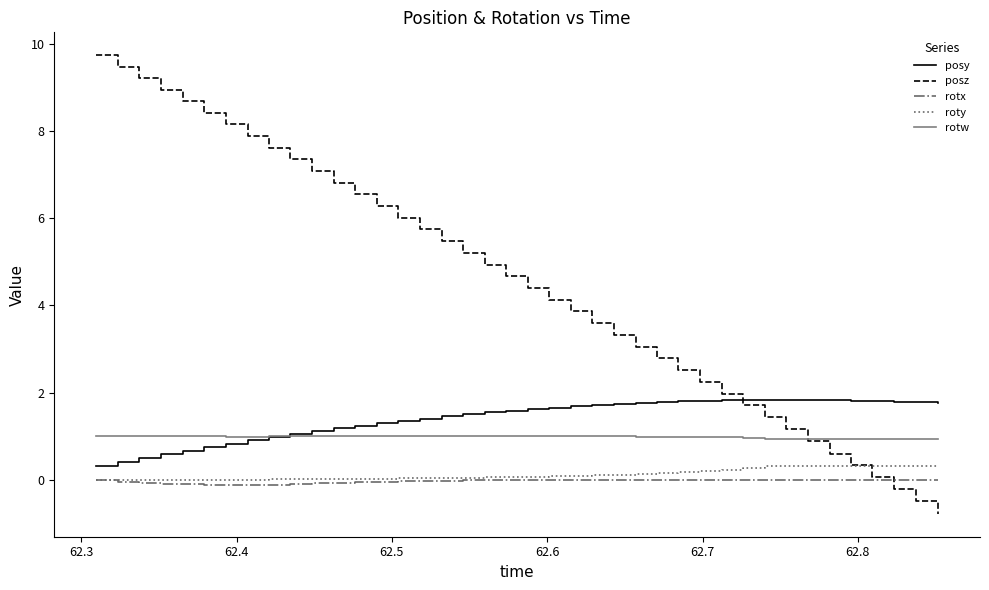

Which series has the widest spread of values?

posz